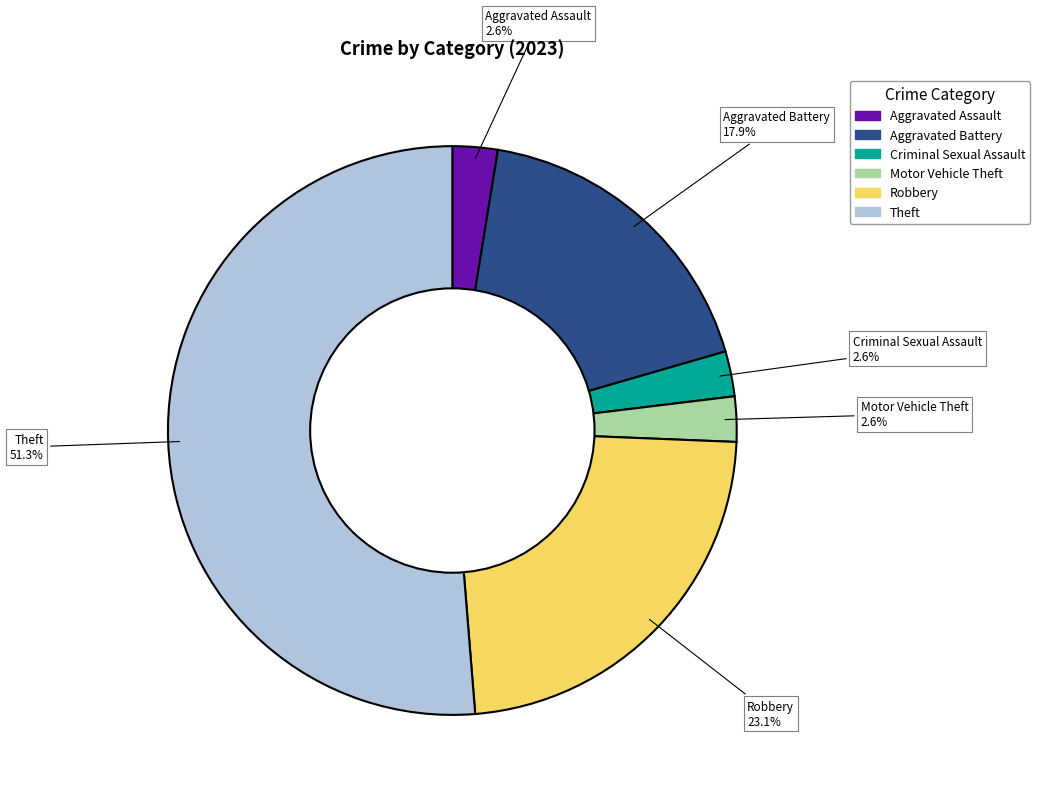

Does any single category account for the majority?

Yes